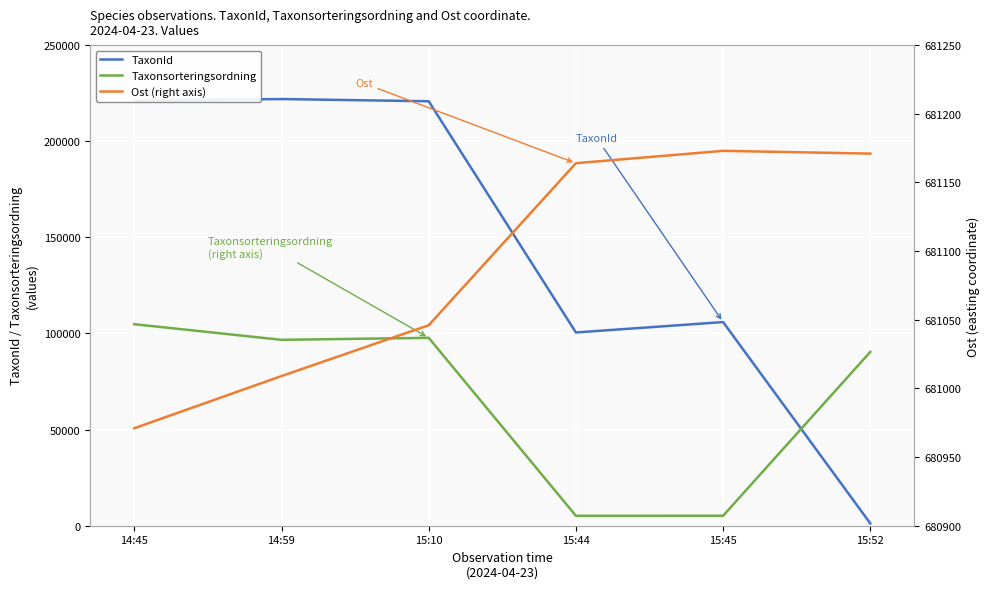

How many lines are shown in the chart?

3